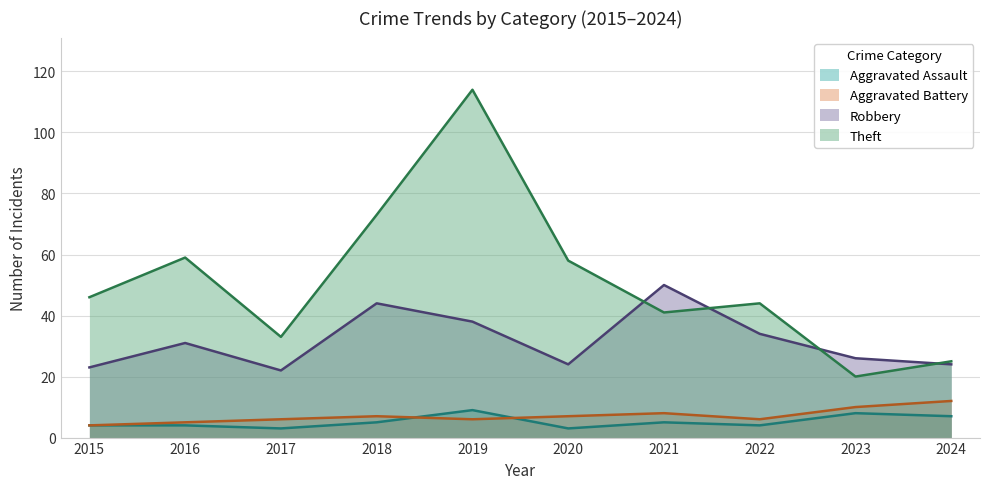

Which has a higher value, 2019 or 2016?

2019